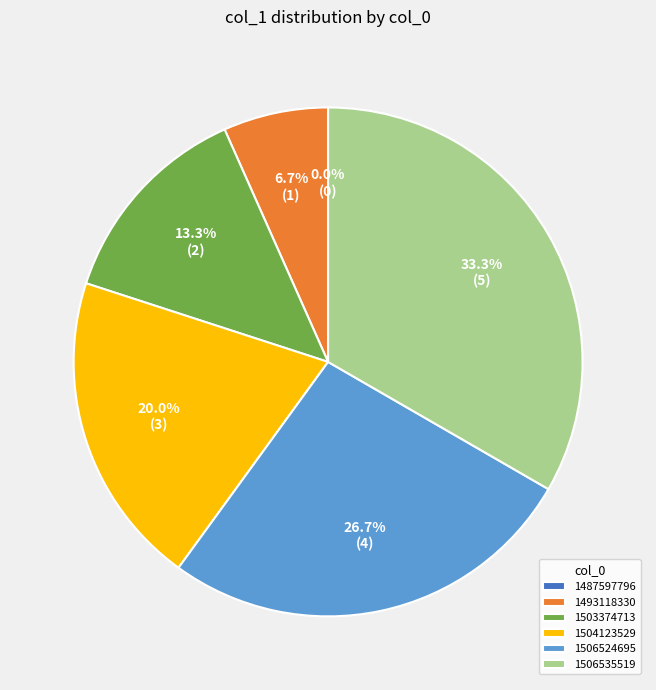

How many segments does this pie chart have?

6